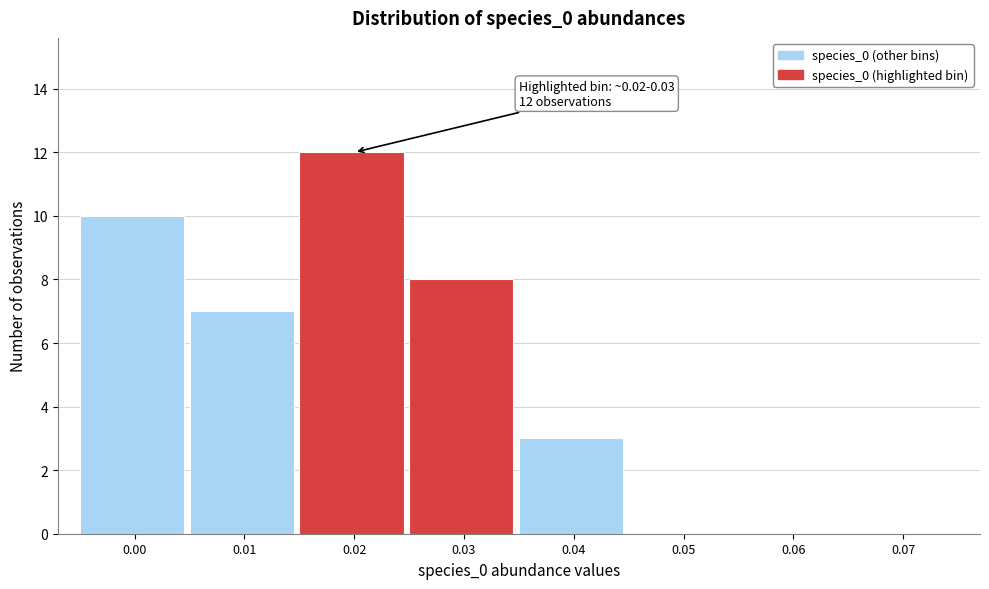

Reading left to right, extract all data points from this chart.

0.00=10	0.01=7	0.02=12	0.03=8	0.04=3	0.05=0	0.06=0	0.07=0